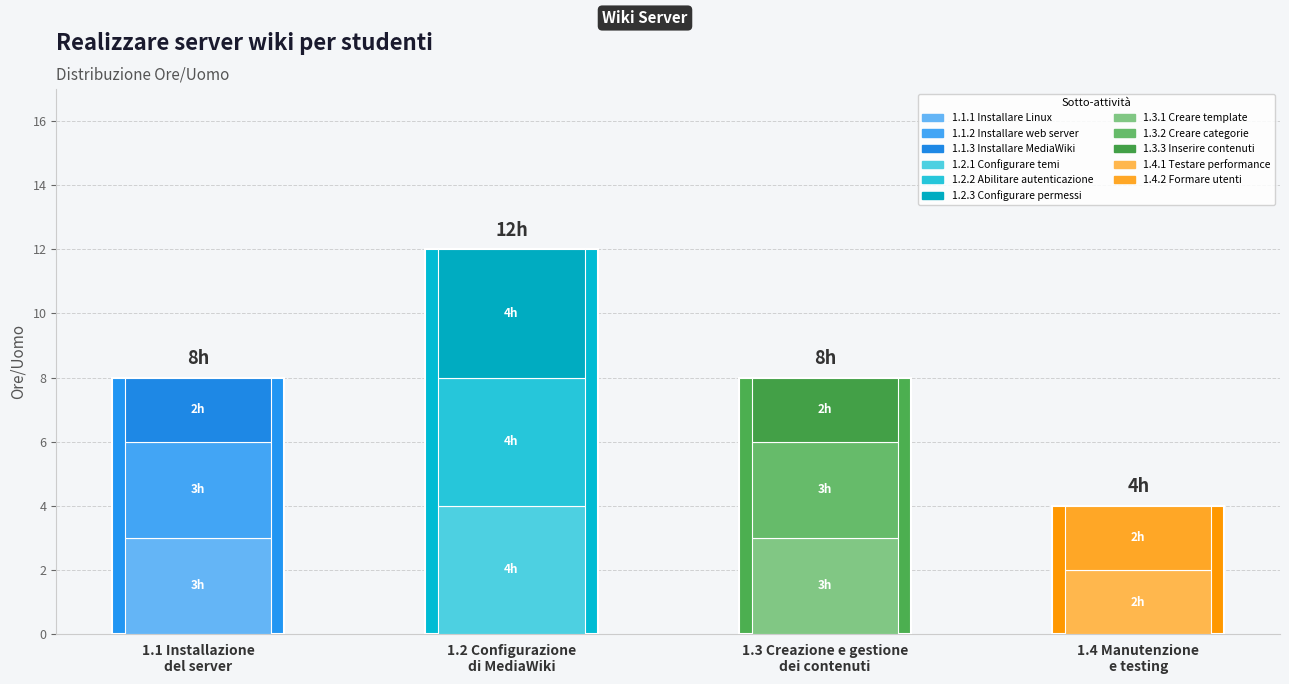

Reading right to left, extract all data points from this chart.

4	8	12	8